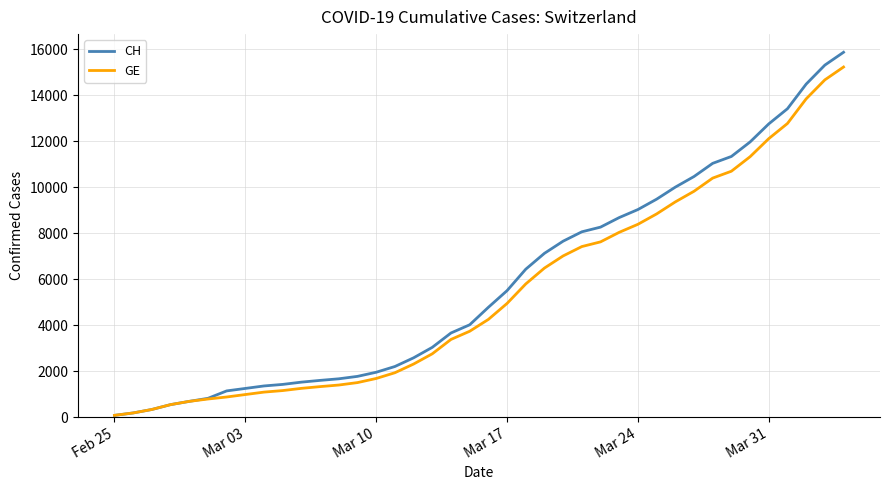

How many values in the GE series are below 4248?

20